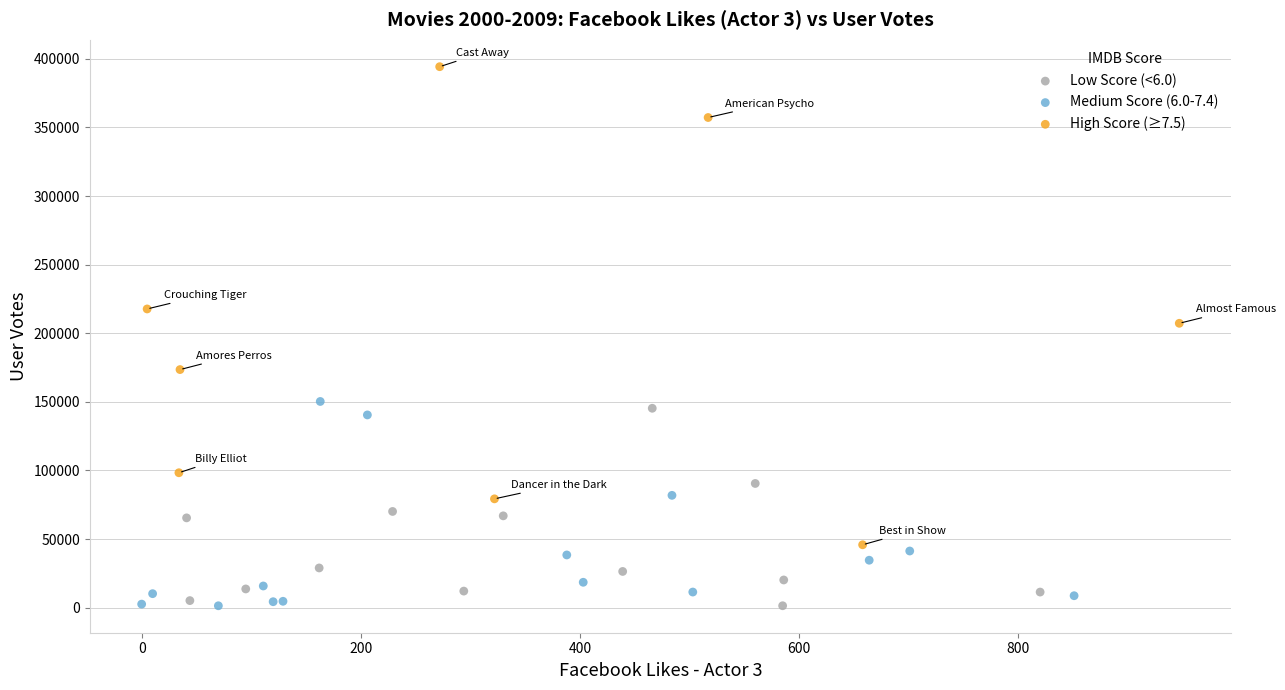

Which series has the largest Y range (max minus min)?

High Score (≥7.5)